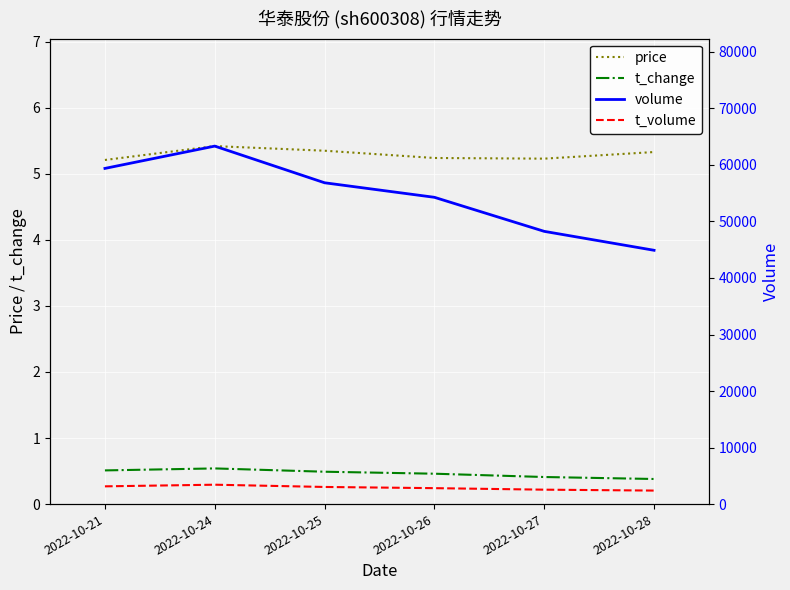

What is the lowest value of the volume series?

44899.0